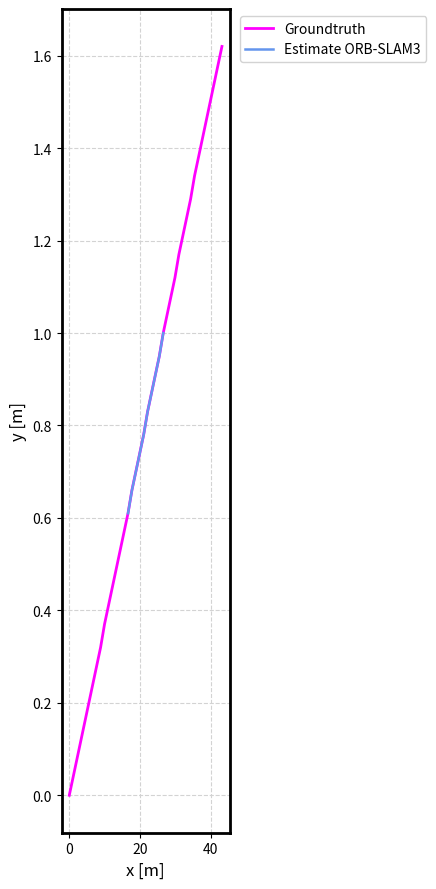

What is the value of the 6th point from the left?

0.2